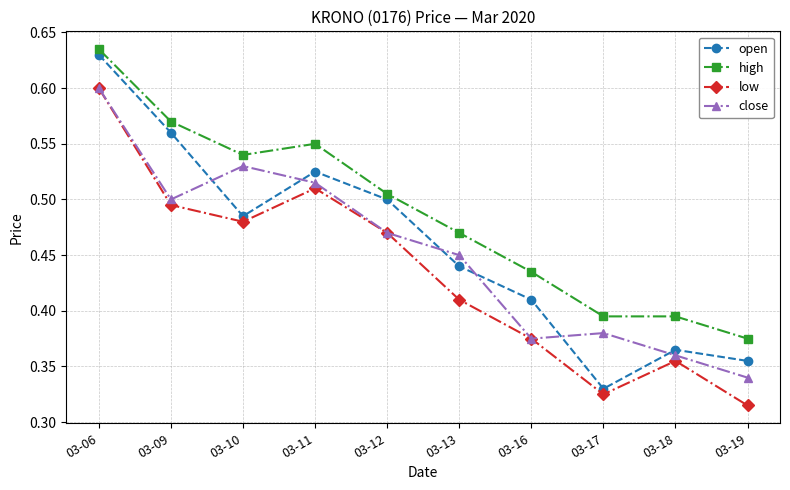

Does the chart display data point markers on the line(s)?

Yes